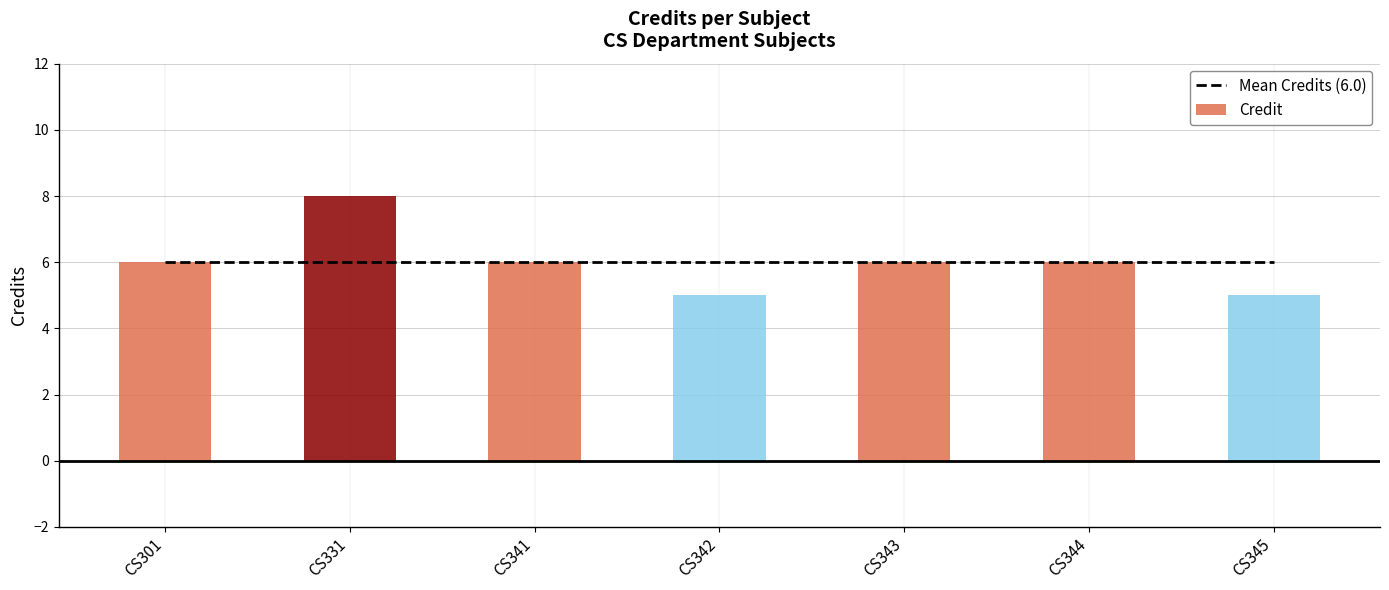

What is the difference between the maximum and second lowest values in the Credit series?

3